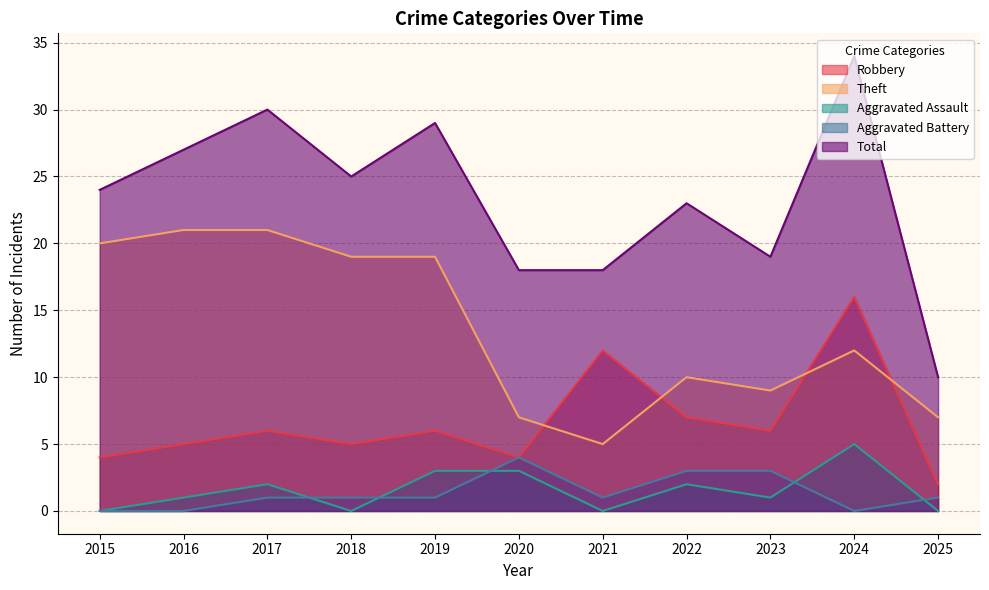

What is the sum of all Total values?

257